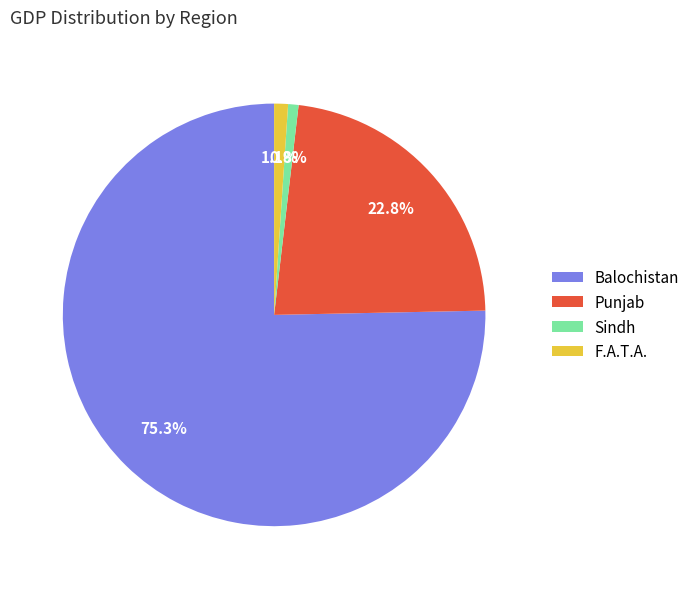

How much of the chart is everything except Sindh?

99.2%